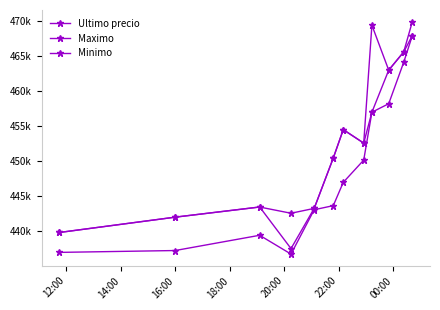

Is this an area chart (filled region under the line)?

No